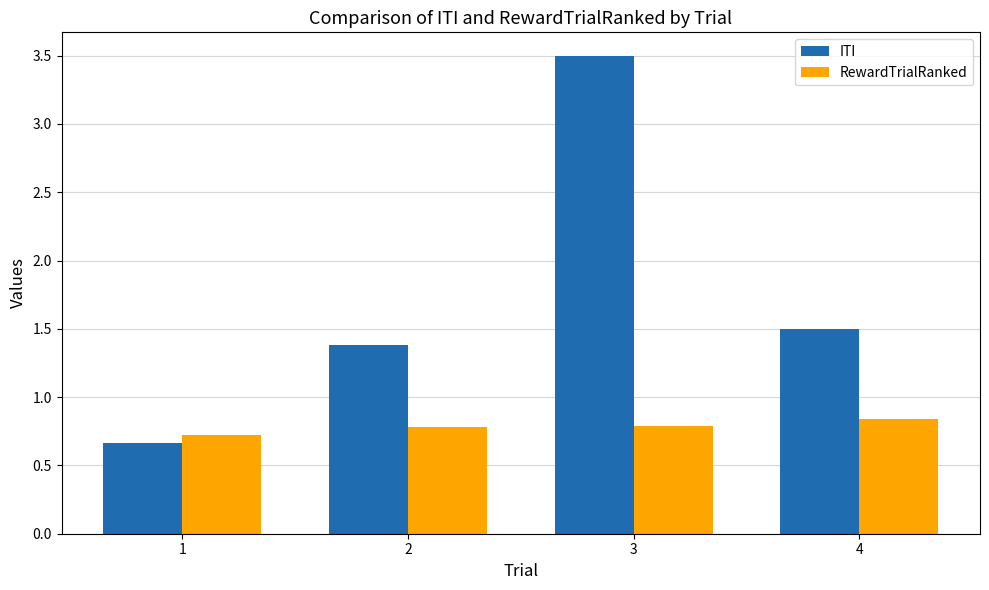

What is the value of the RewardTrialRanked bar at the 1st from the left?

0.7